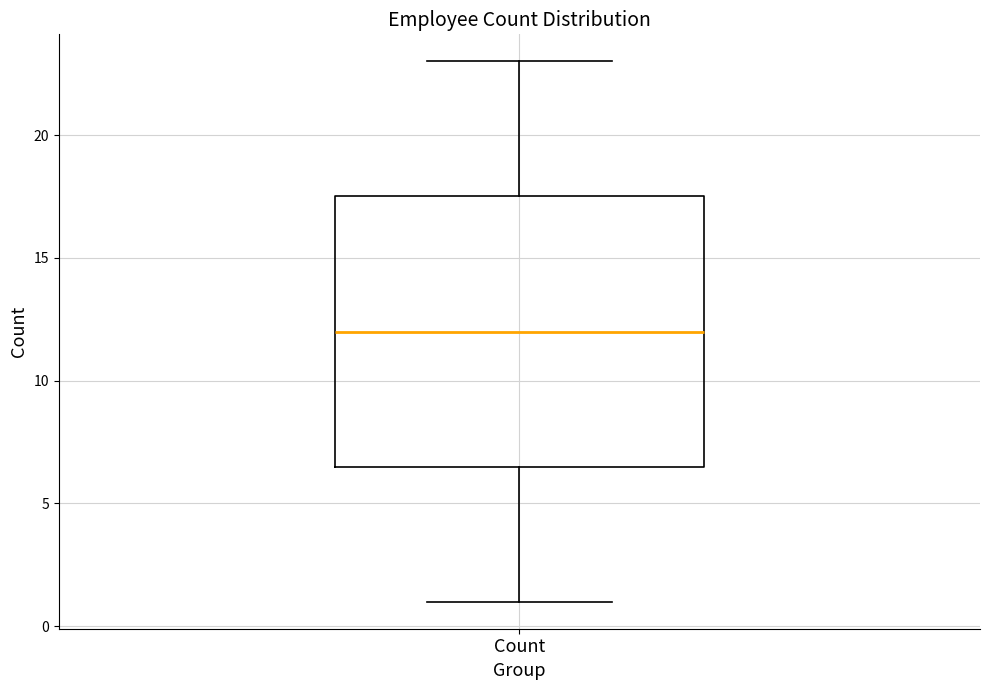

Transcribe this box plot: give where the median line is, the range the box spans, and where the two whiskers end, as read against the y-axis. The values are not printed on the chart, so give them approximately, as read against the axis.

median 12.0, box 6.5 to 17.5, whiskers 1.0 to 23.0